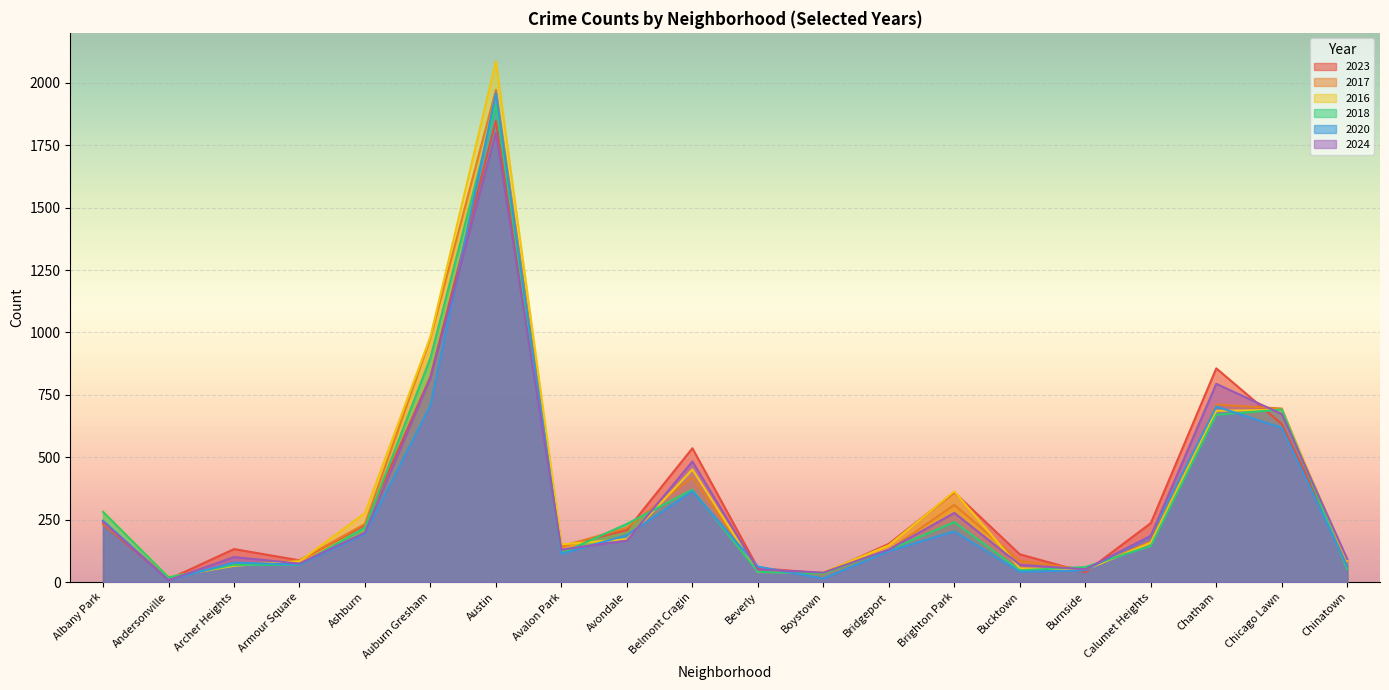

Reading left to right, list all the values displayed in this chart.

2023: Albany Park=232	Andersonville=11	Archer Heights=132	Armour Square=87	Ashburn=228	Auburn Gresham=823	Austin=1848	Avalon Park=144	Avondale=208	Belmont Cragin=536	Beverly=56	Boystown=35	Bridgeport=153	Brighton Park=359	Bucktown=111	Burnside=39	Calumet Heights=236	Chatham=856	Chicago Lawn=633	Chinatown=84
2017: Albany Park=235	Andersonville=17	Archer Heights=69	Armour Square=87	Ashburn=233	Auburn Gresham=978	Austin=1972	Avalon Park=142	Avondale=218	Belmont Cragin=420	Beverly=46	Boystown=33	Bridgeport=128	Brighton Park=309	Bucktown=85	Burnside=50	Calumet Heights=162	Chatham=711	Chicago Lawn=695	Chinatown=63
2016: Albany Park=282	Andersonville=20	Archer Heights=65	Armour Square=83	Ashburn=276	Auburn Gresham=983	Austin=2086	Avalon Park=151	Avondale=172	Belmont Cragin=451	Beverly=40	Boystown=39	Bridgeport=147	Brighton Park=363	Bucktown=55	Burnside=49	Calumet Heights=157	Chatham=686	Chicago Lawn=690	Chinatown=84
2018: Albany Park=281	Andersonville=19	Archer Heights=69	Armour Square=69	Ashburn=218	Auburn Gresham=898	Austin=1912	Avalon Park=115	Avondale=233	Belmont Cragin=370	Beverly=41	Boystown=34	Bridgeport=129	Brighton Park=240	Bucktown=47	Burnside=60	Calumet Heights=145	Chatham=670	Chicago Lawn=691	Chinatown=52
2020: Albany Park=246	Andersonville=8	Archer Heights=78	Armour Square=70	Ashburn=193	Auburn Gresham=708	Austin=1959	Avalon Park=113	Avondale=188	Belmont Cragin=364	Beverly=62	Boystown=14	Bridgeport=124	Brighton Park=203	Bucktown=41	Burnside=47	Calumet Heights=185	Chatham=703	Chicago Lawn=618	Chinatown=63
2024: Albany Park=241	Andersonville=7	Archer Heights=100	Armour Square=74	Ashburn=198	Auburn Gresham=817	Austin=1800	Avalon Park=130	Avondale=166	Belmont Cragin=483	Beverly=50	Boystown=38	Bridgeport=130	Brighton Park=277	Bucktown=69	Burnside=51	Calumet Heights=185	Chatham=794	Chicago Lawn=673	Chinatown=92